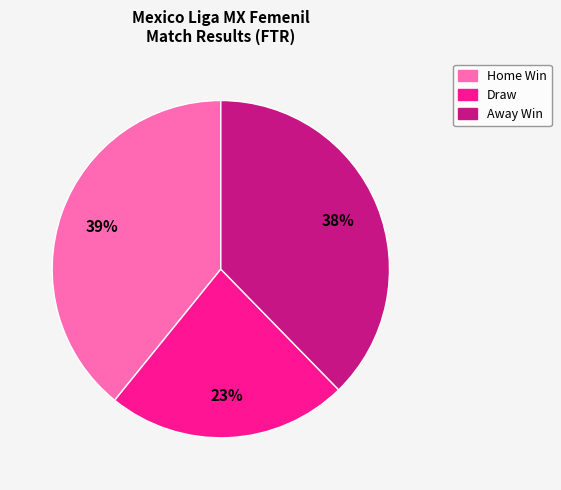

To the nearest percent, what is the difference between the largest and smallest slice percentages?

16%